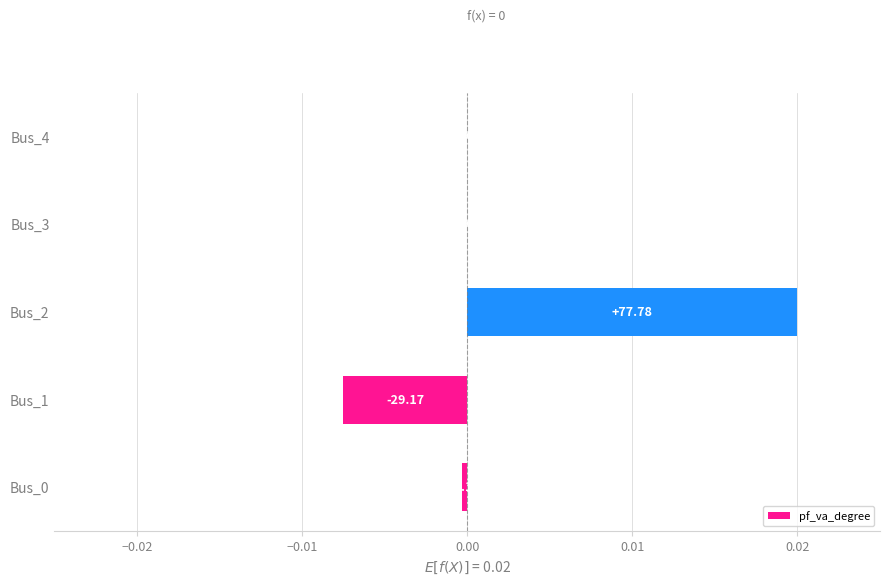

Are the bars horizontal?

Yes